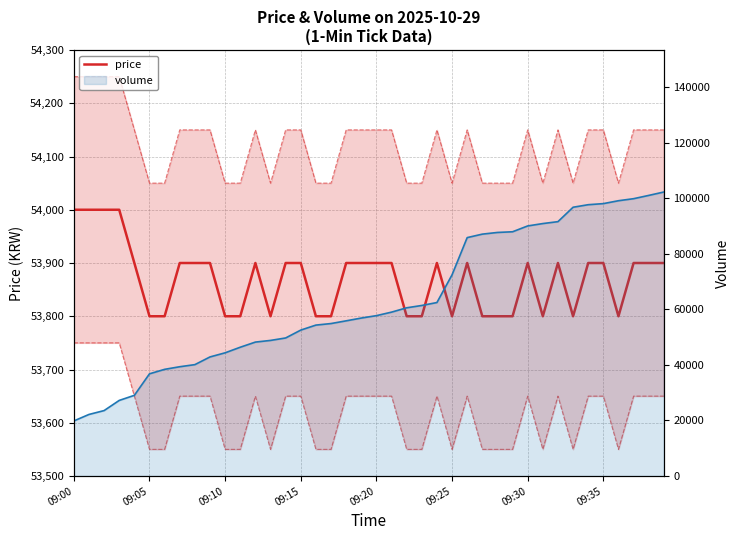

Reading left to right, list all the values displayed in this chart.

54000	54000	54000	54000	53900	53800	53800	53900	53900	53900	53800	53800	53900	53800	53900	53900	53800	53800	53900	53900	53900	53900	53800	53800	53900	53800	53900	53800	53800	53800	53900	53800	53900	53800	53900	53900	53800	53900	53900	53900